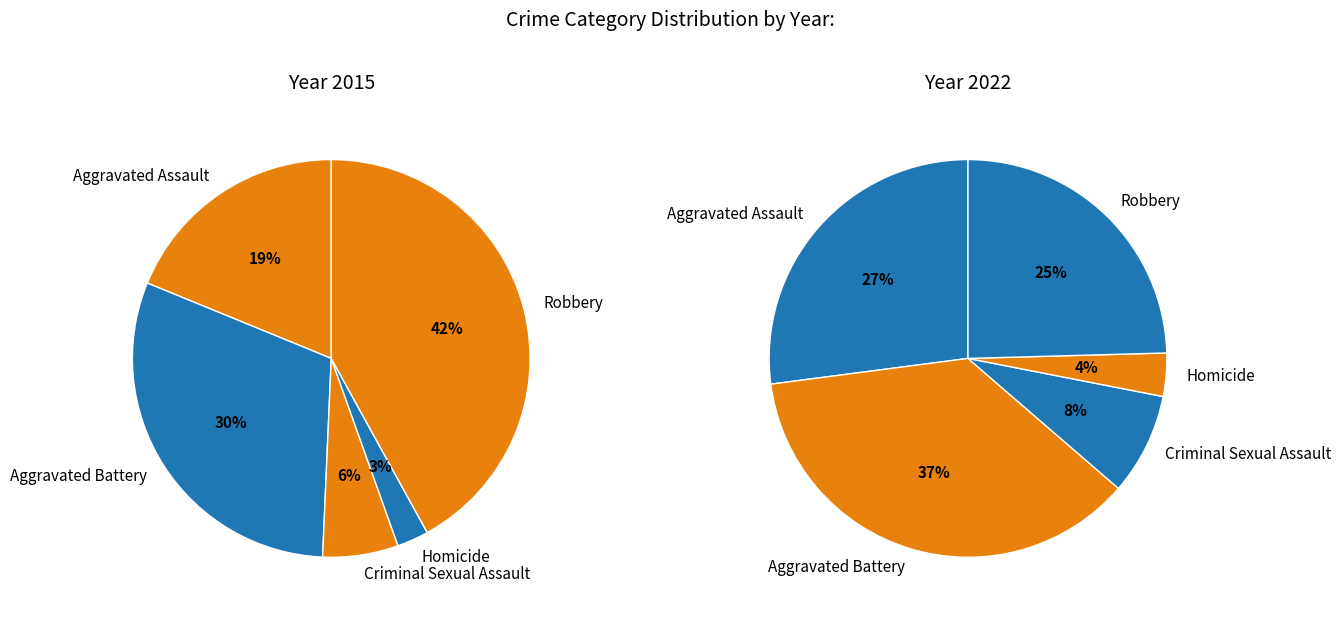

Is it true that Homicide is 3% of the pie?

True